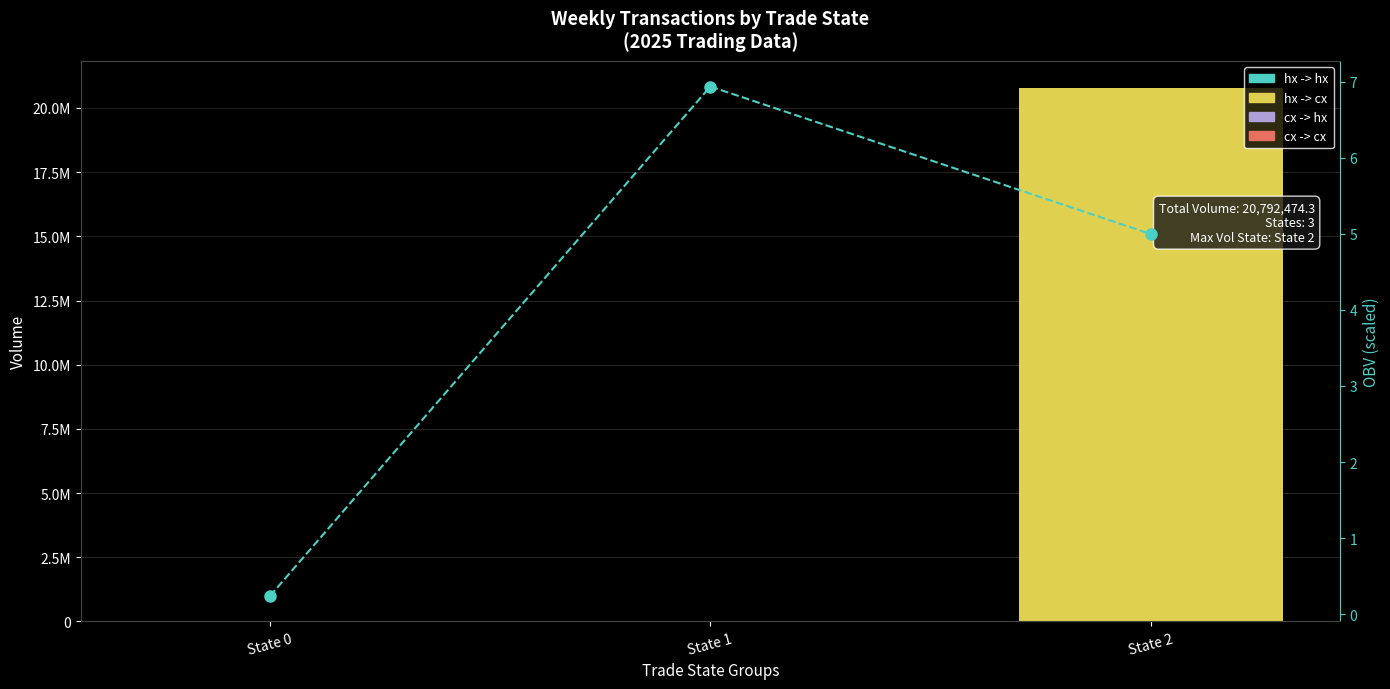

What is the smallest value displayed?

0.2